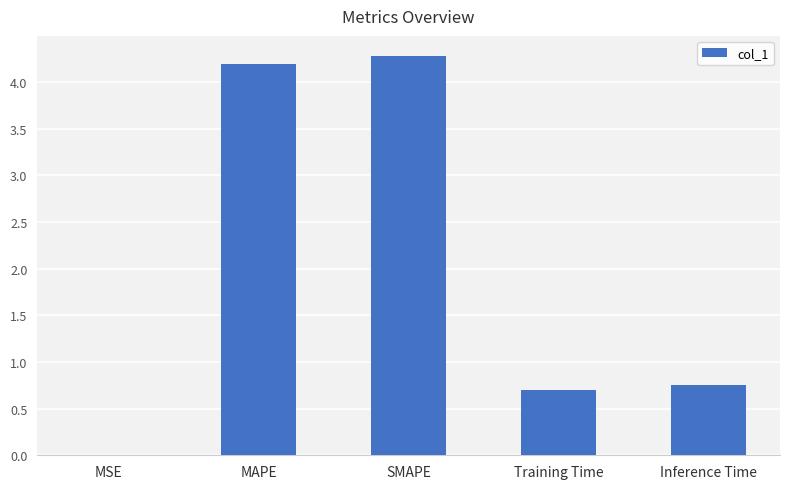

The chart shows a value of 6.2 at MAPE. True or false?

False